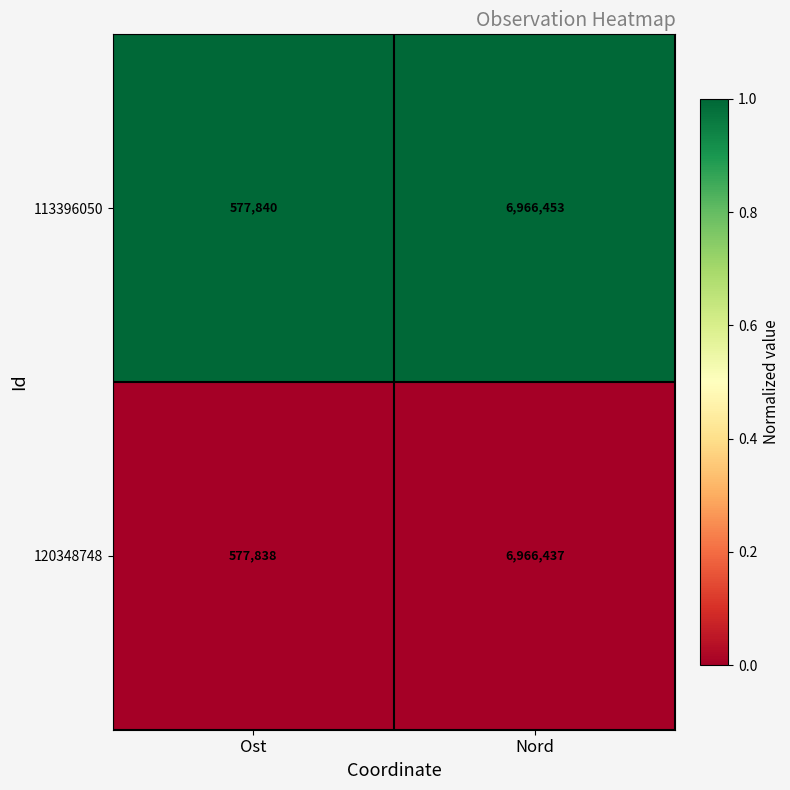

What value does the 113396050 series have at Nord, to the nearest 50?

6966450